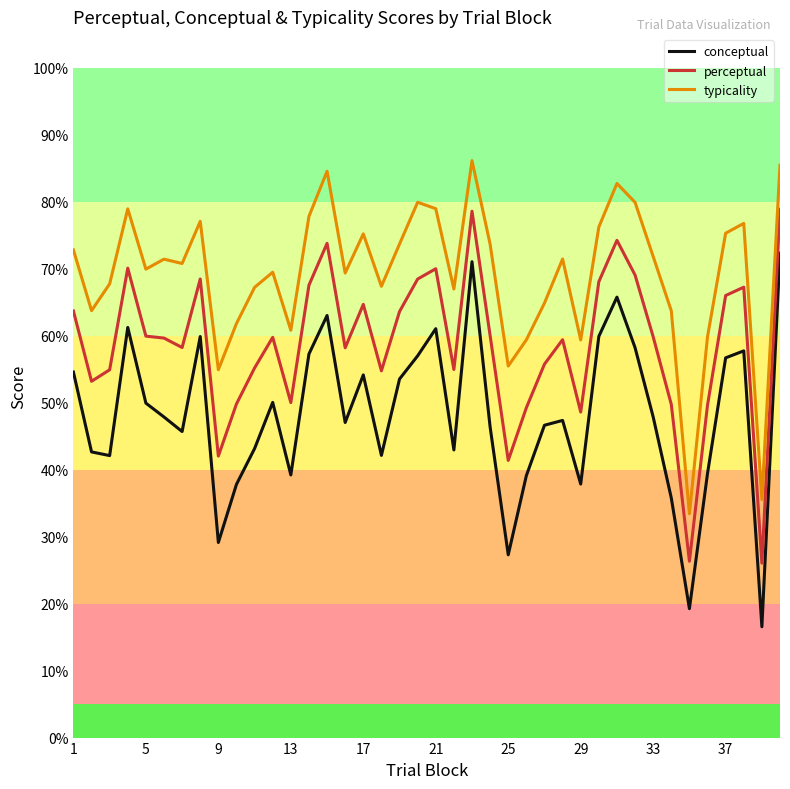

How many series are shown in this chart?

3